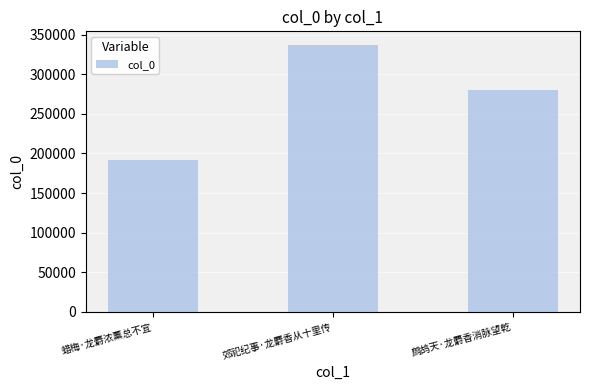

Rank the categories by value from lowest to highest.

蜡梅·龙麝浓薰总不宜, 鹧鸪天·龙麝香消脉望乾, 郊祀纪事·龙麝香从十里传